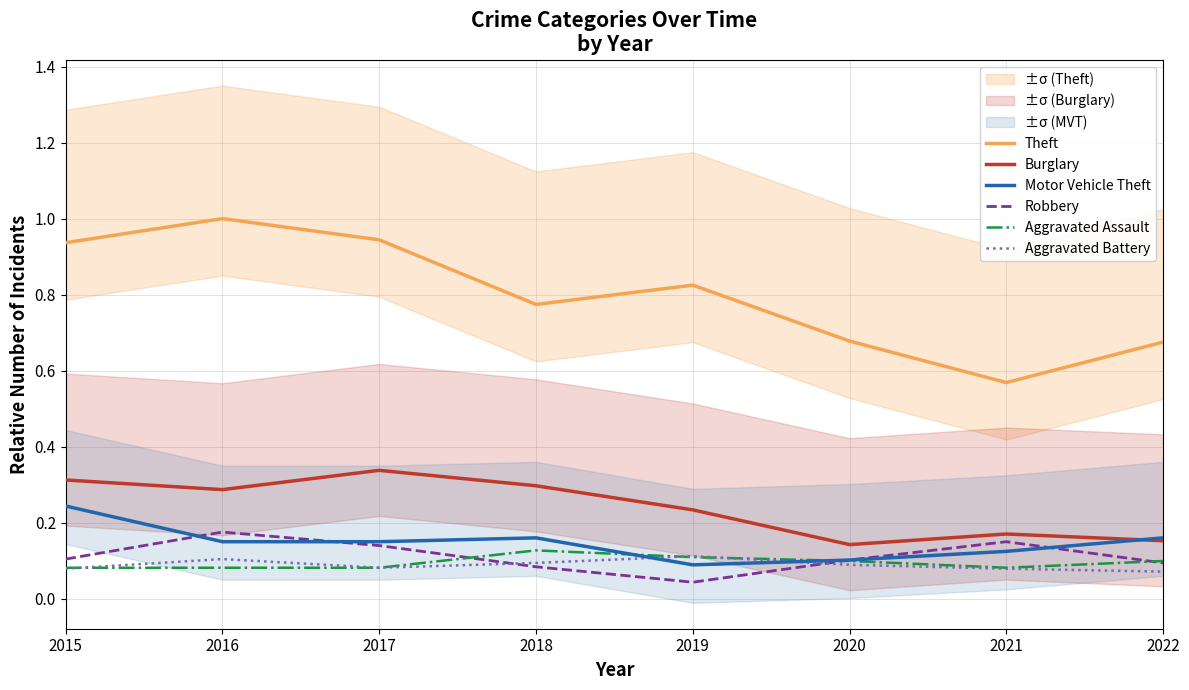

How many Aggravated Battery values are between 0 and 1?

8